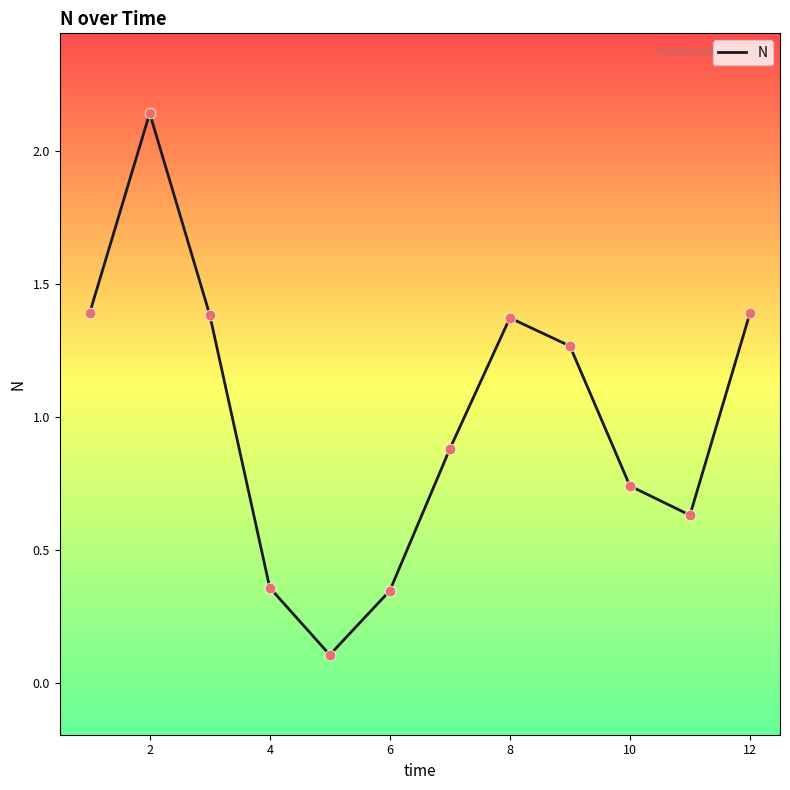

What is the difference between the maximum and minimum values?

2.0